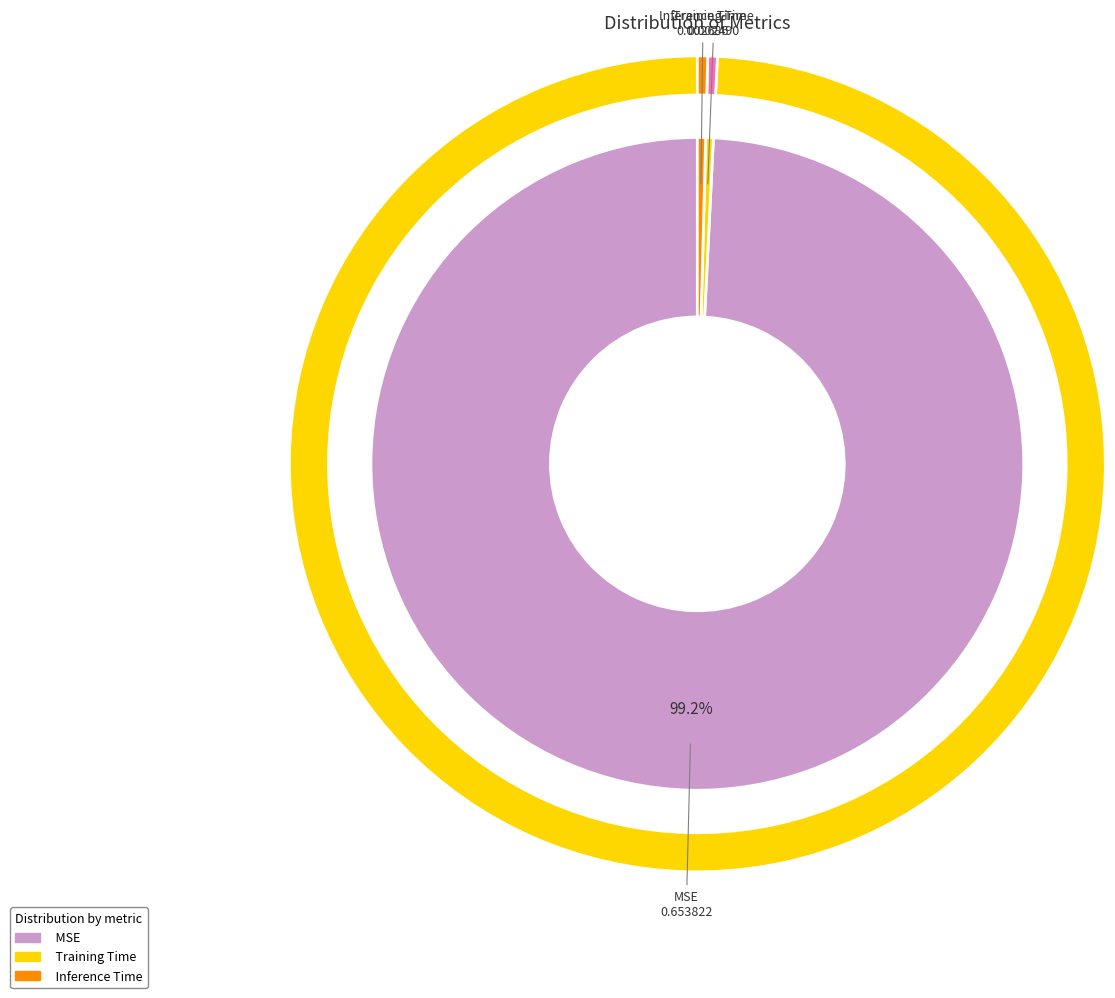

What is the total percentage of MSE and Inference Time?

99.6%